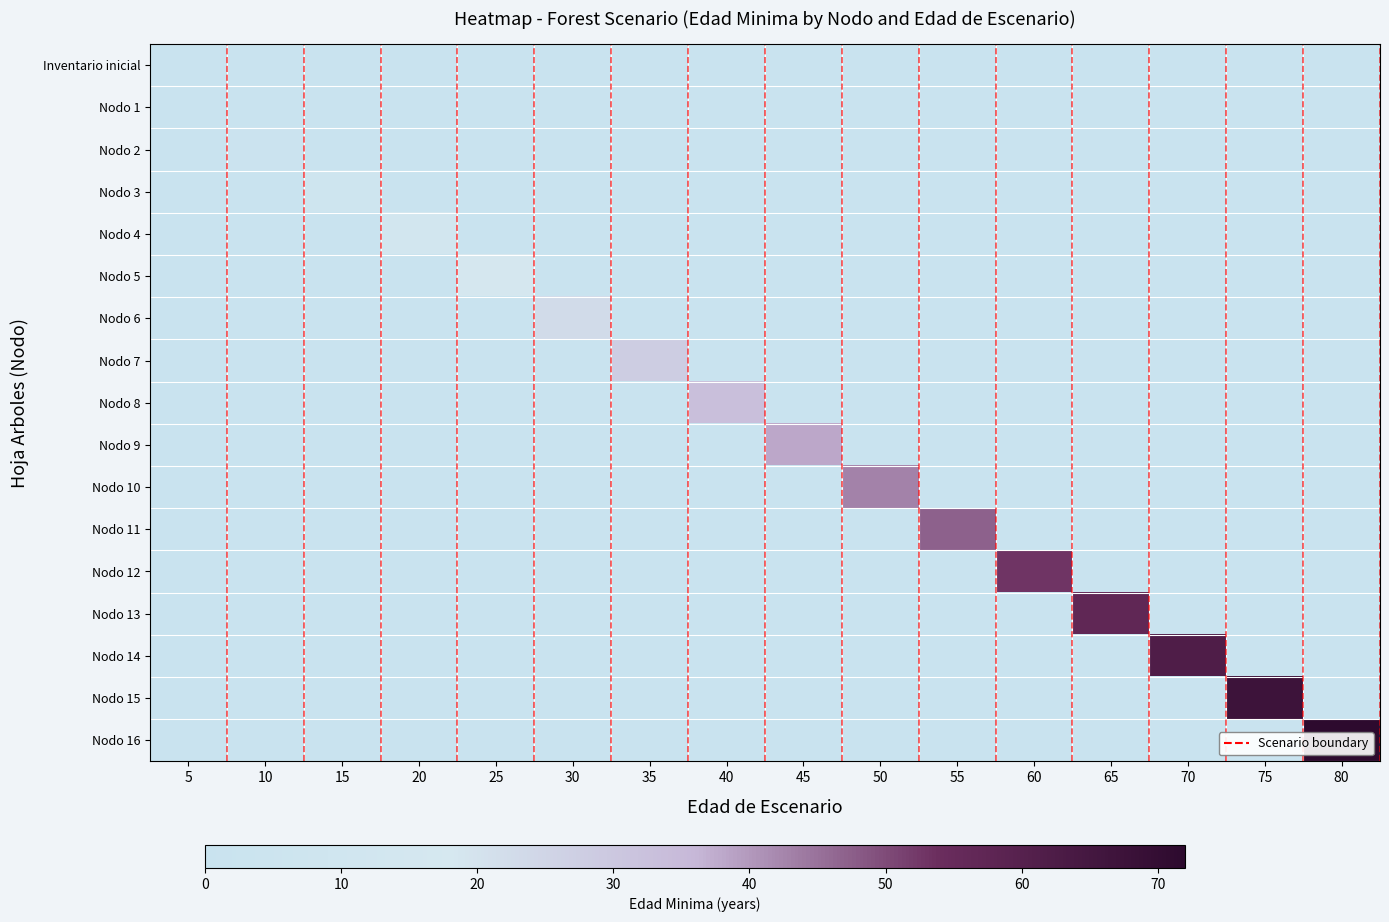

At how many categories does at least one series exceed 51?

5